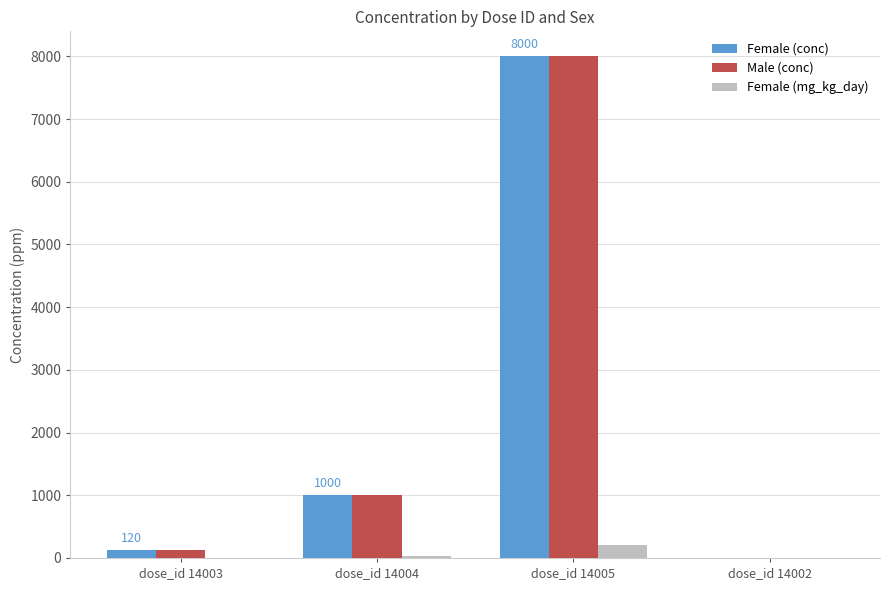

What is the total value across all series at dose_id 14005?

16200